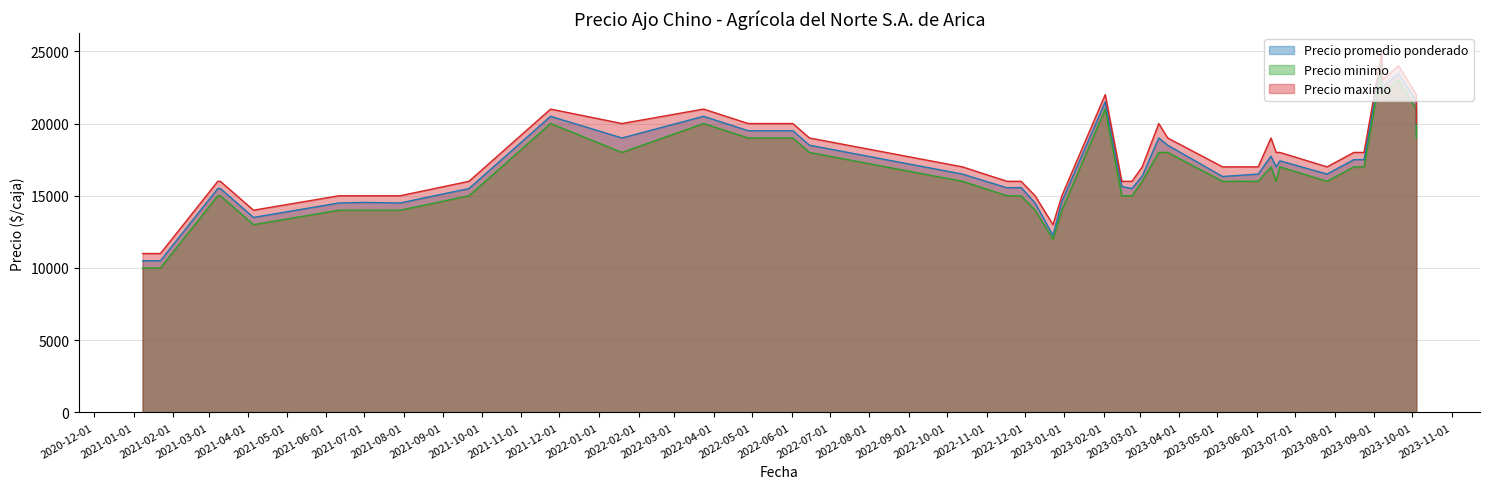

How many values in the Precio promedio ponderado series are below 16500?

18